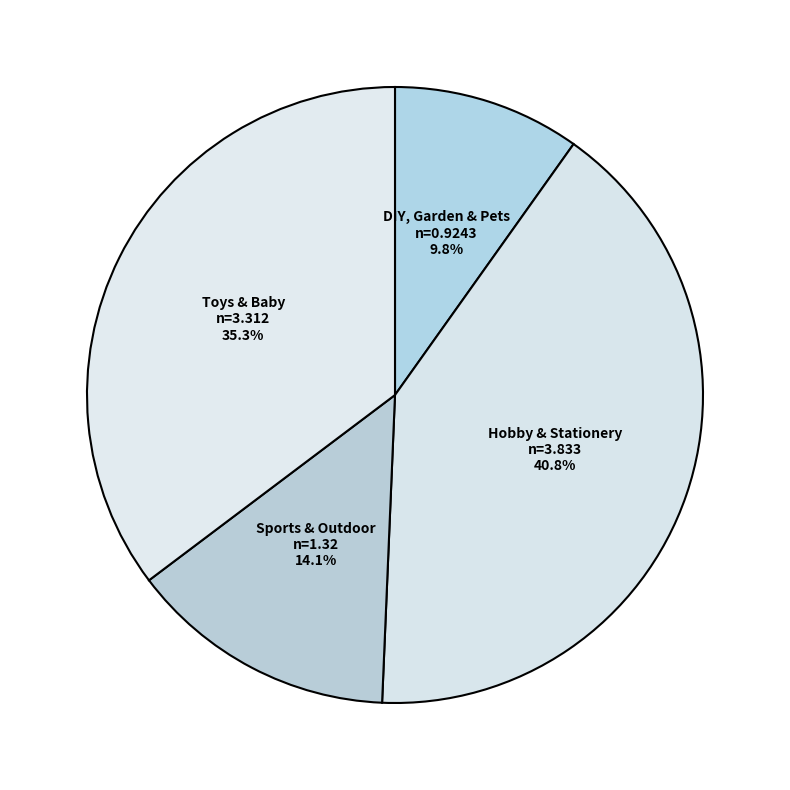

Rank the categories by value from lowest to highest.

DIY, Garden & Pets, Sports & Outdoor, Toys & Baby, Hobby & Stationery